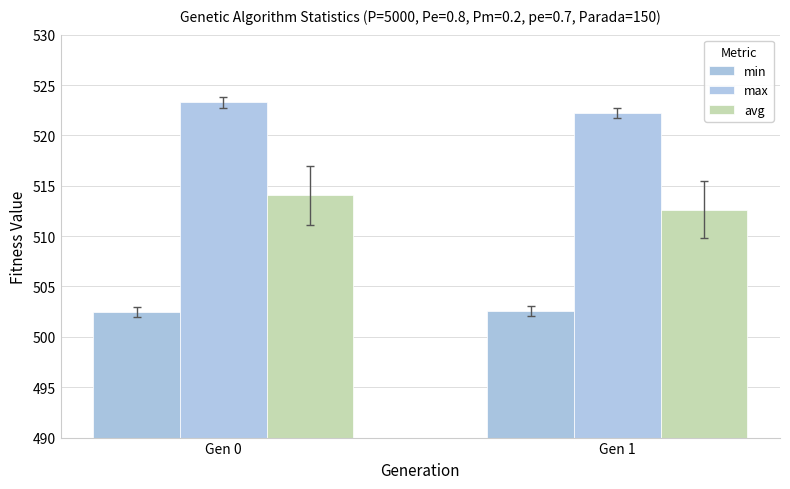

List the series in order of their overall mean, highest first.

max, avg, min